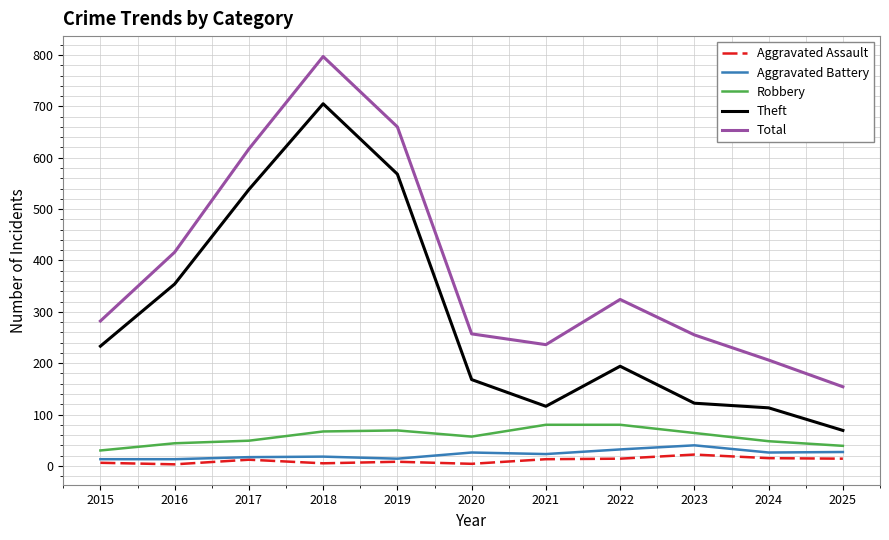

What is the highest value of the Theft series?

705